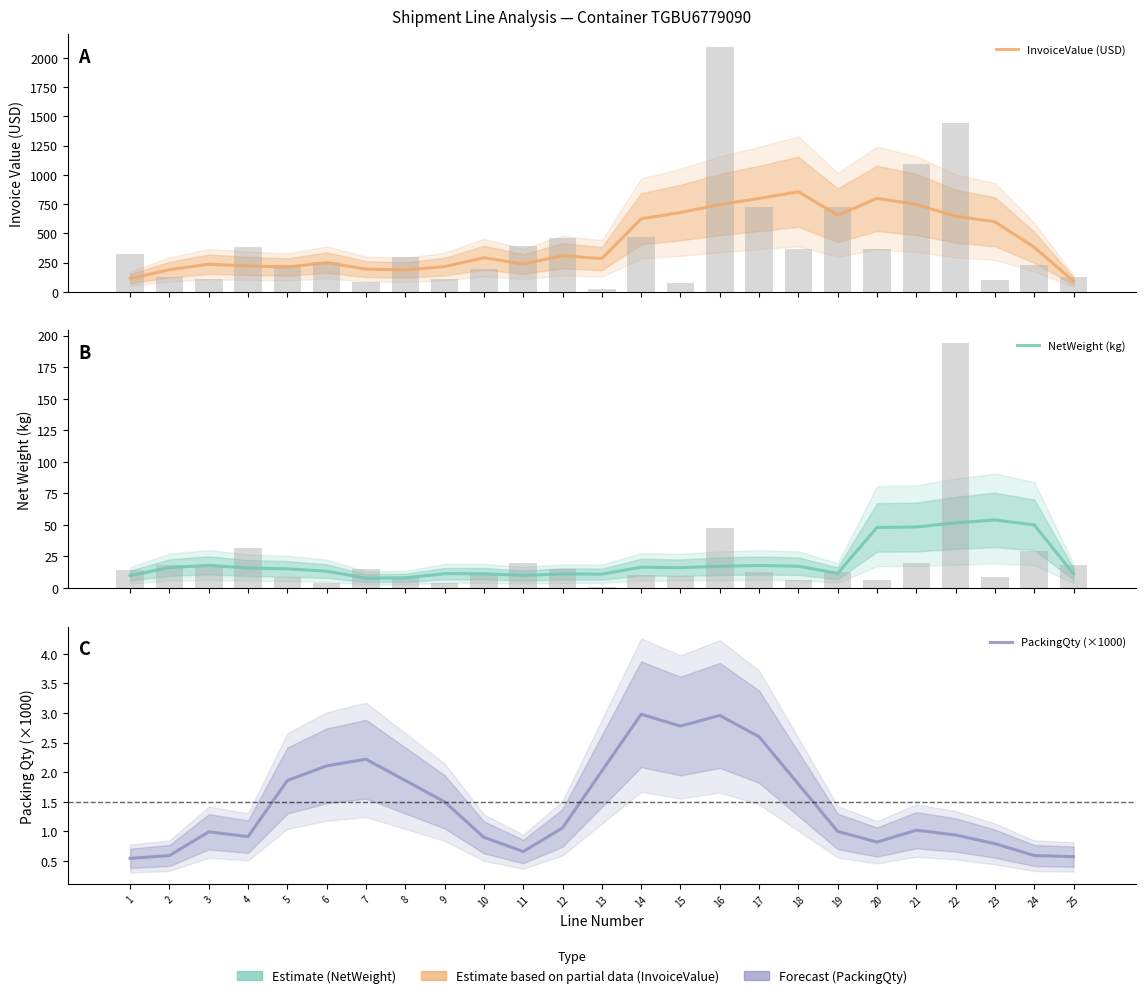

How many data points in InvoiceValue (USD) are less than 291?

12